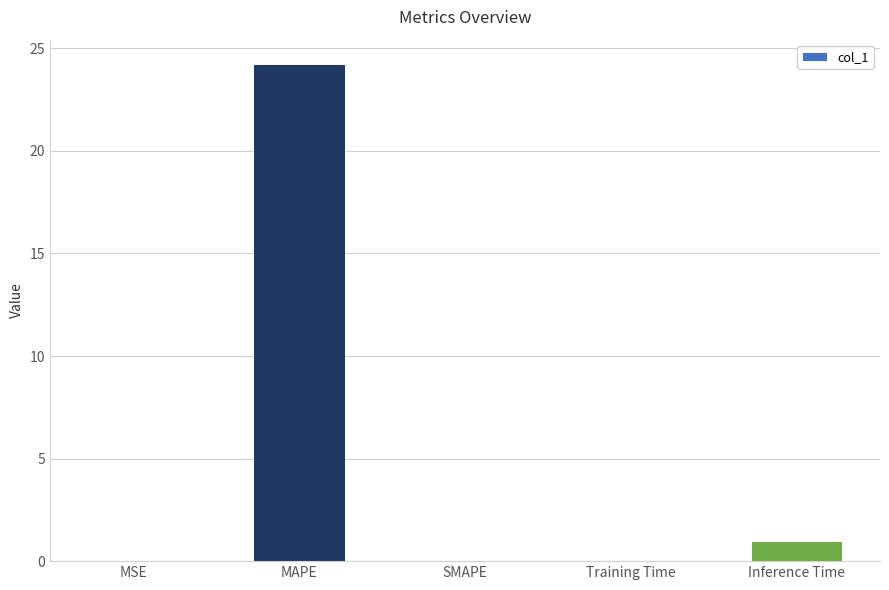

What value does the data have at MAPE?

24.2